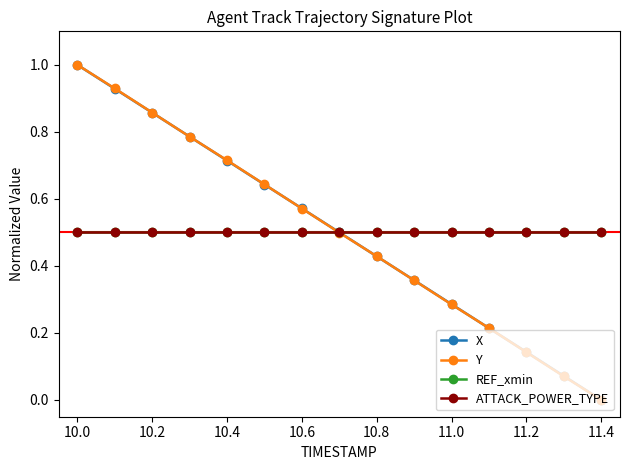

What is the label of the 13th point from the right?

10.2